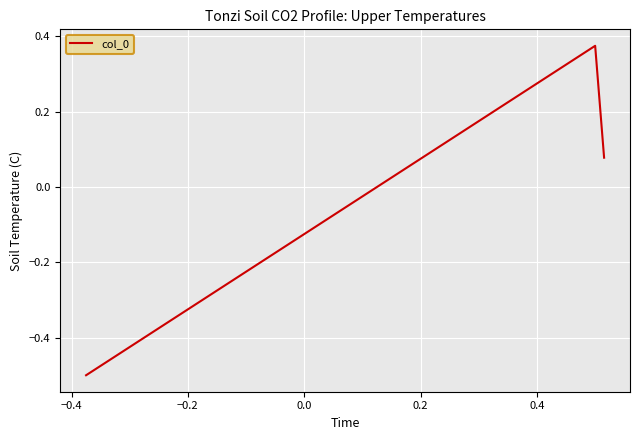

What is the minimum value shown in the chart?

-0.5